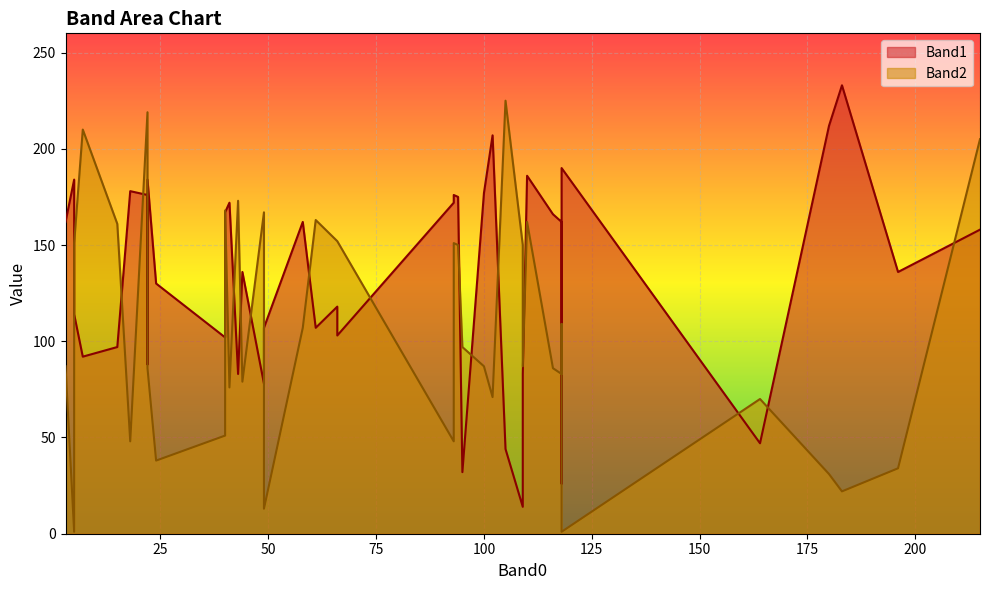

What is the greatest value displayed?

233